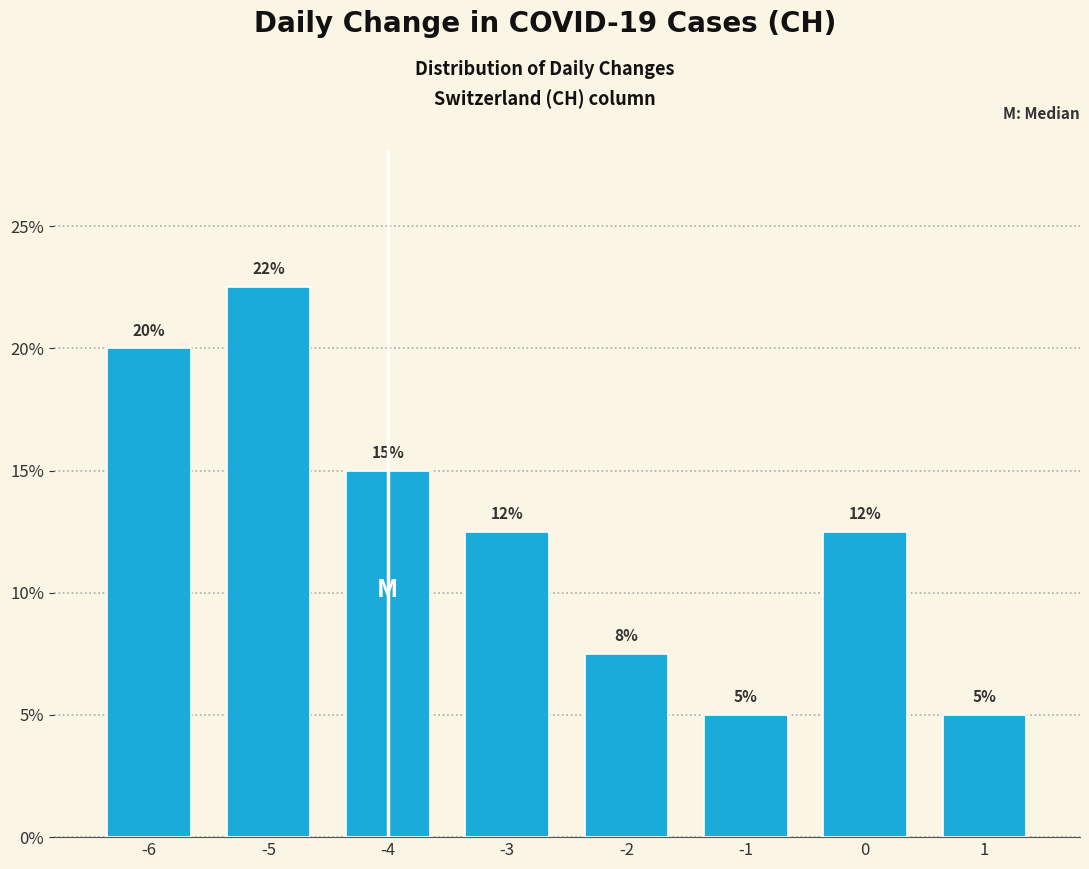

Over which range of the x-axis is the bar tallest?

-5.5 to -4.5